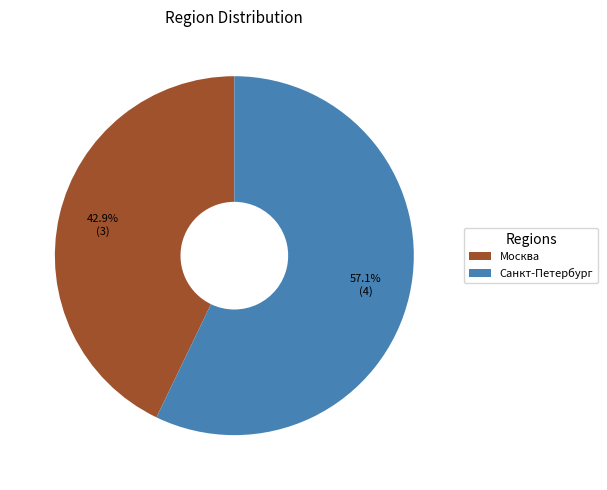

To the nearest percent, what percentage of the pie is Санкт-Петербург?

57%